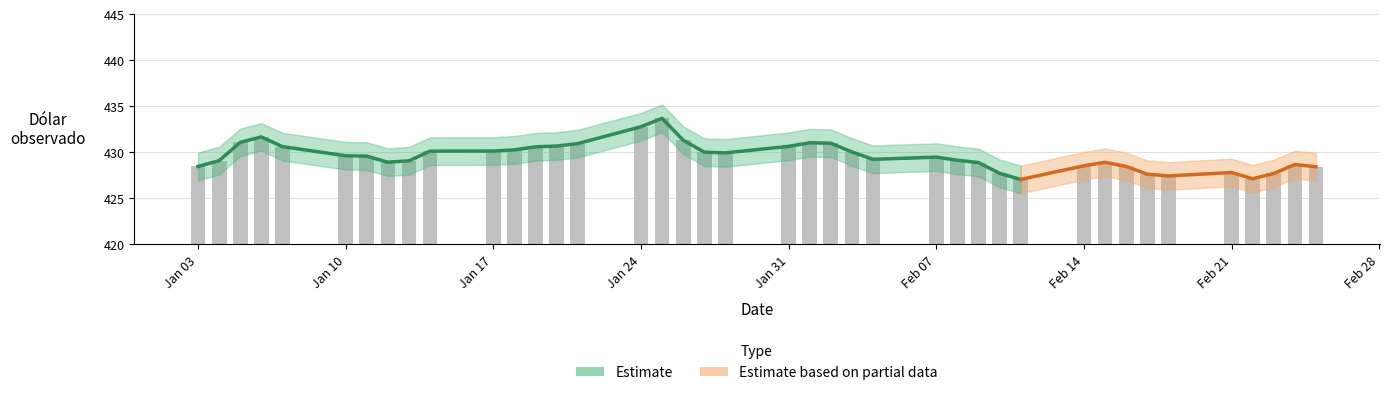

What is the value of the 27th bar from the left?

429.1